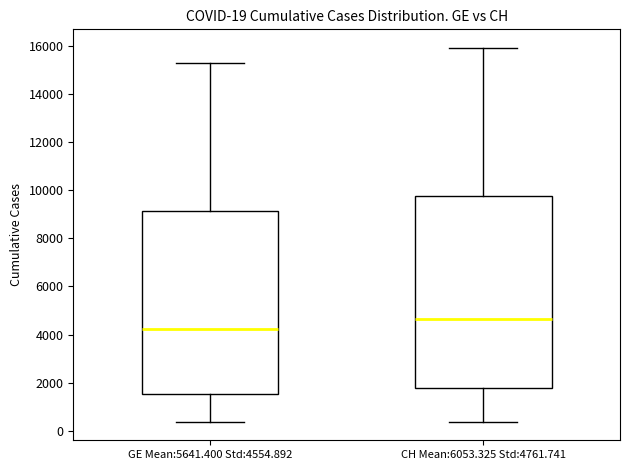

Which box is the tallest, from its lower edge to its upper edge?

CH Mean:6053.325 Std:4761.741